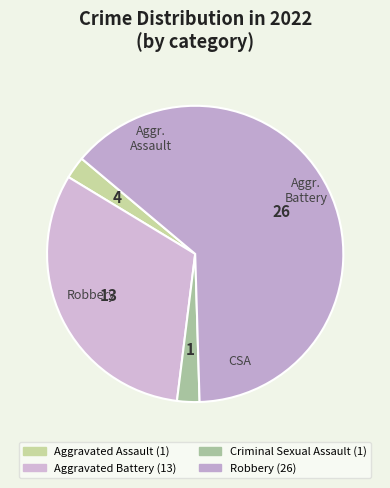

How many slices are in this pie chart?

4